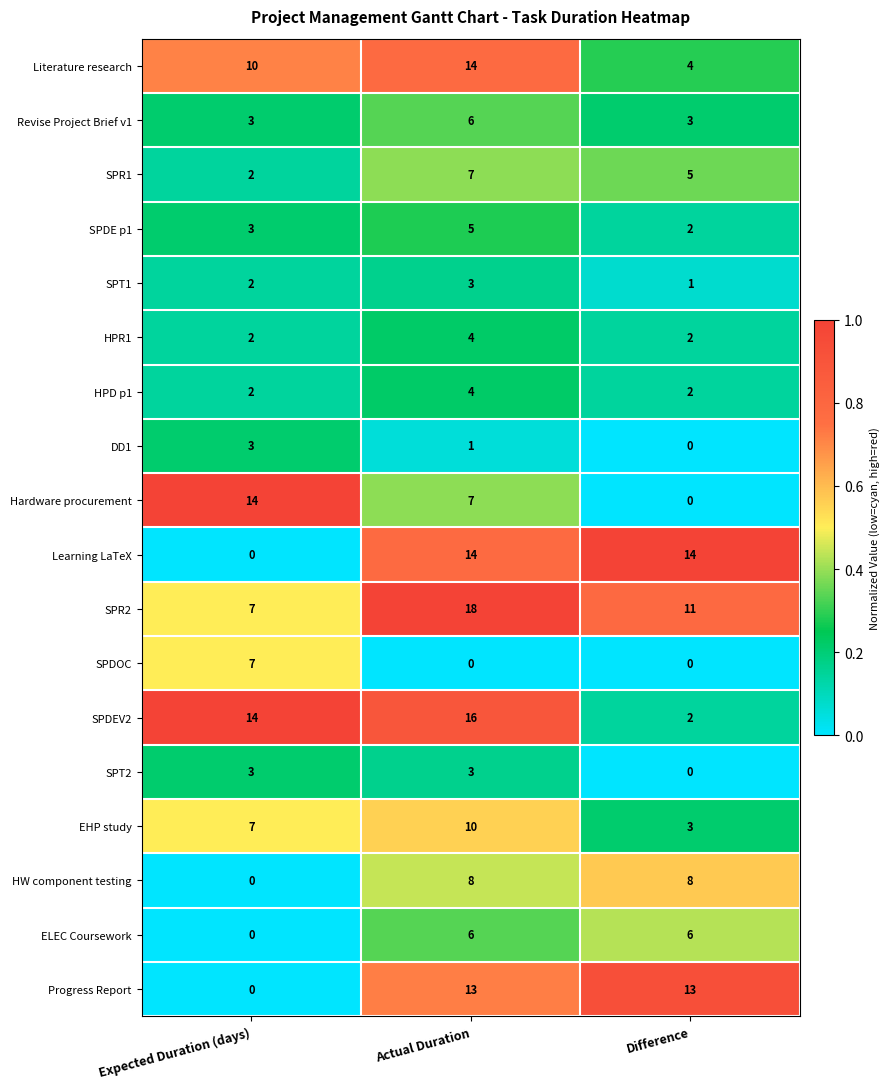

What is the total value across all series at Expected Duration (days)?

79